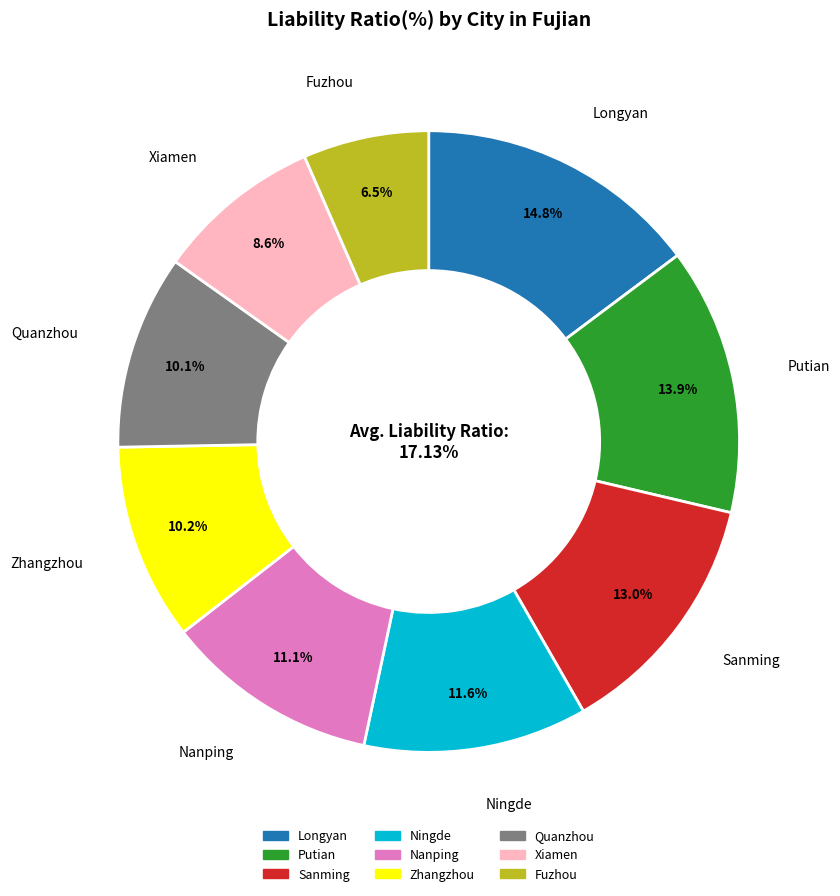

To the nearest percent, what portion does Ningde represent?

12%